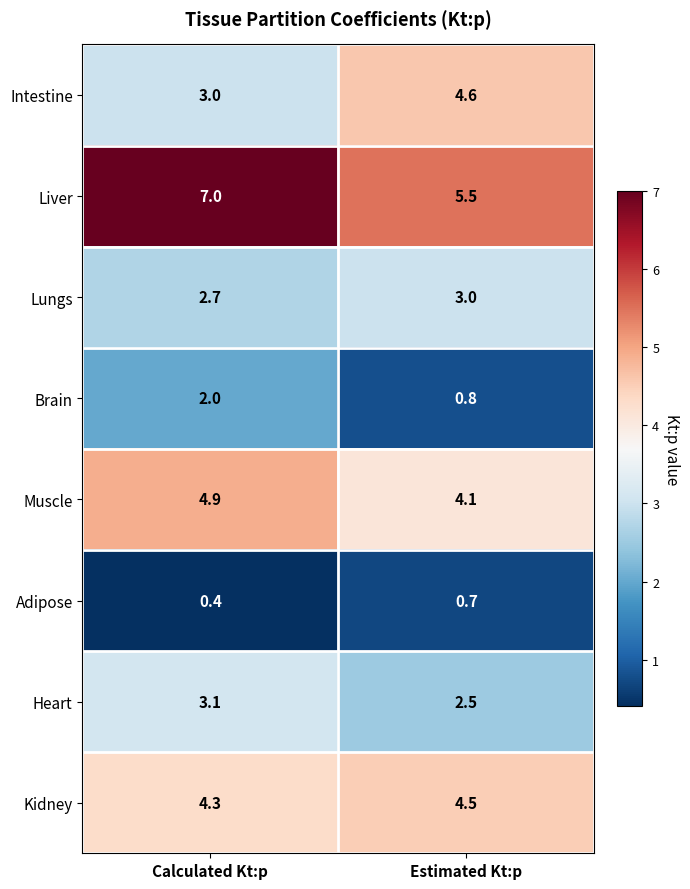

True or false: Brain has a value of 0.8 at Estimated Kt:p.

True